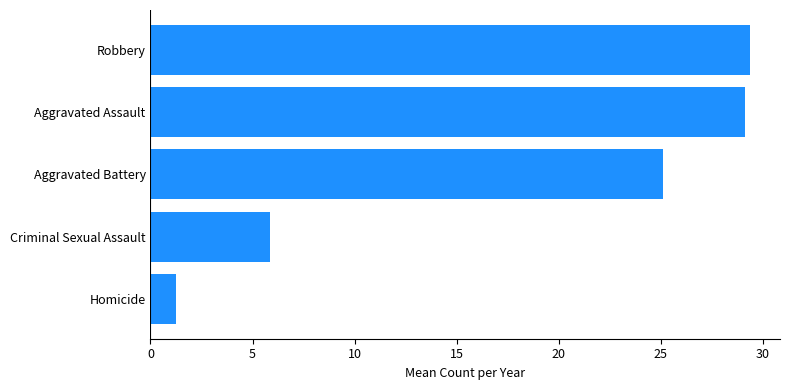

How many values are below 25?

2